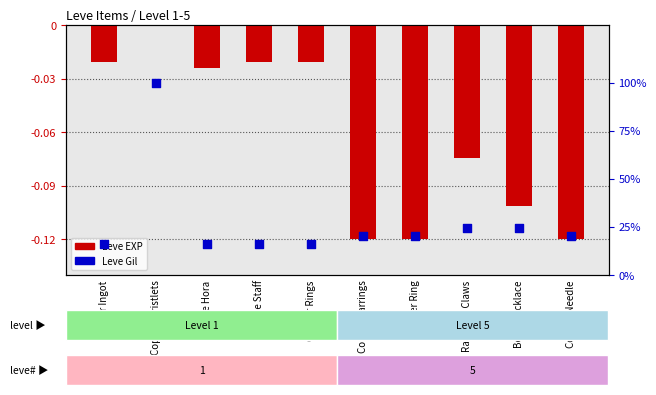

What is the total value across all series at Copper Rings?

0.1